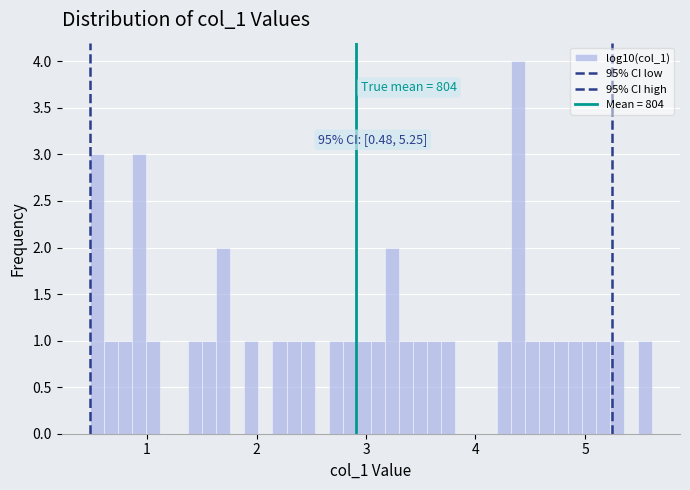

Around what value on the x-axis is the tallest bar? Give the approximate position of its centre, as read against the axis.

4.4